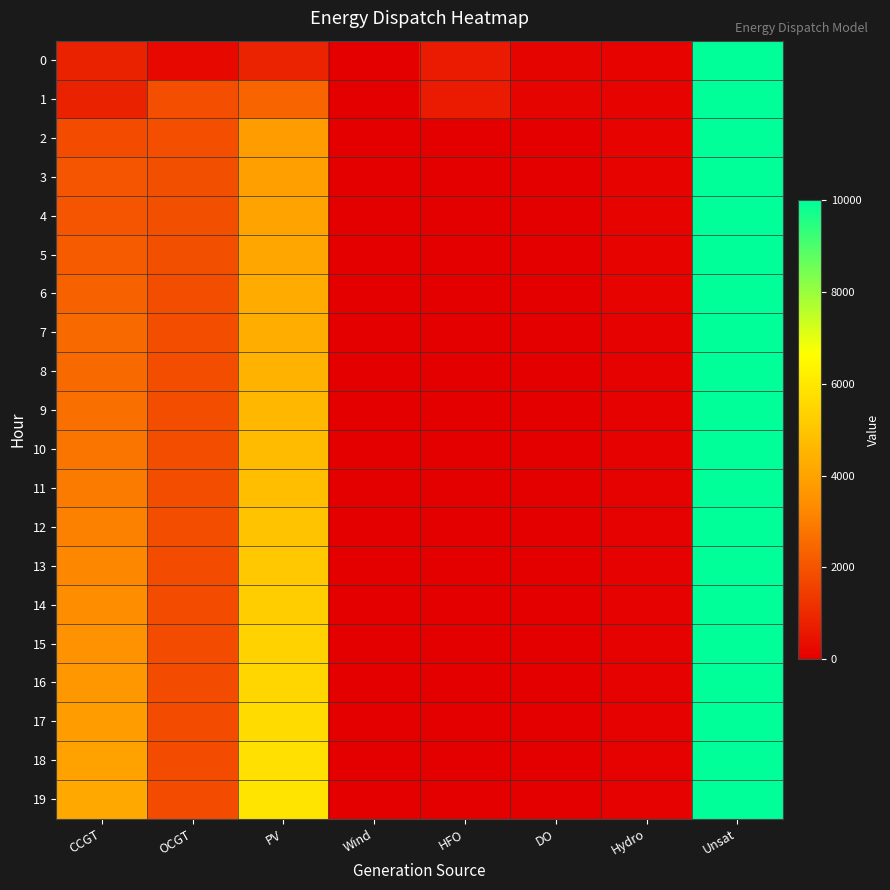

Rank the series at Wind from lowest to highest value.

0, 1, 2, 3, 4, 5, 6, 7, 8, 9, 10, 11, 12, 13, 14, 15, 16, 17, 18, 19